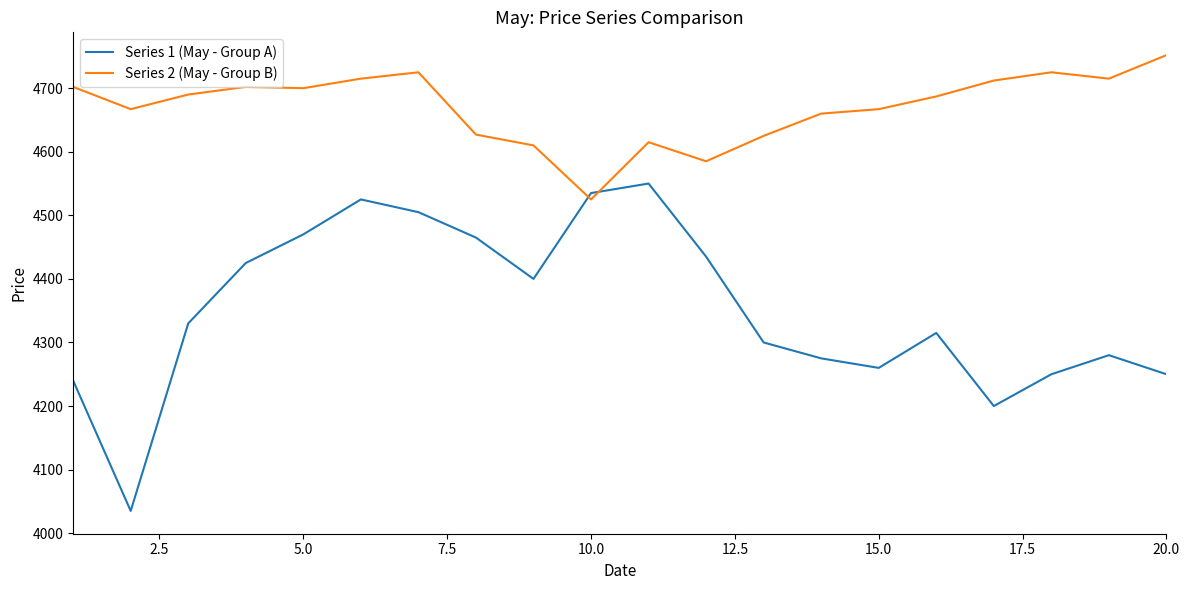

Does the chart have visible grid lines?

No